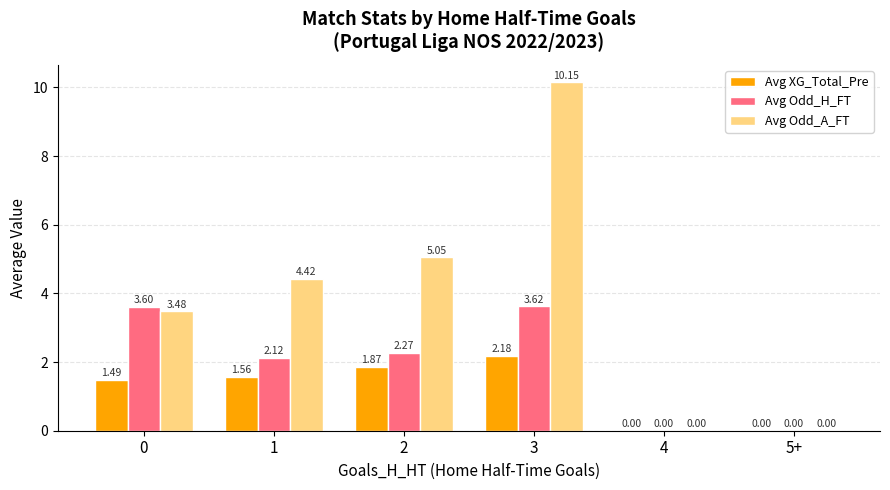

Which series has the largest range (max minus min)?

Avg Odd_A_FT